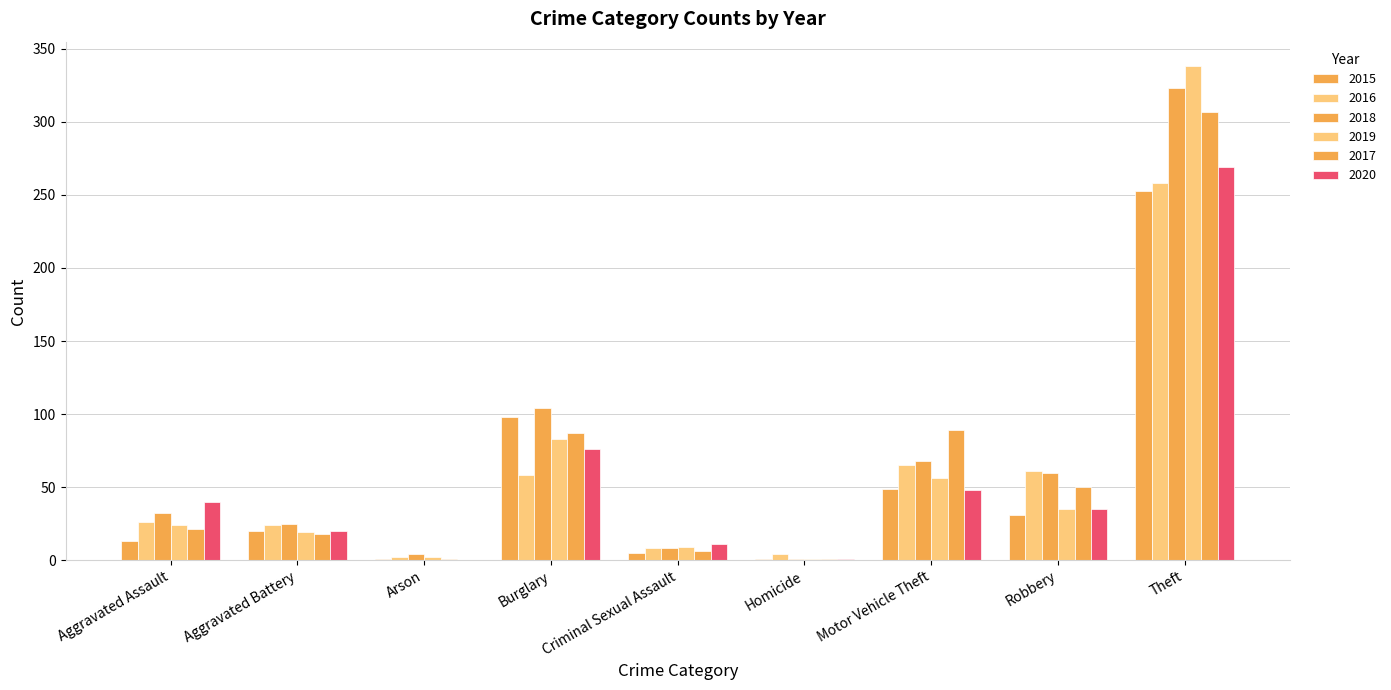

How many data points does each series have?

9